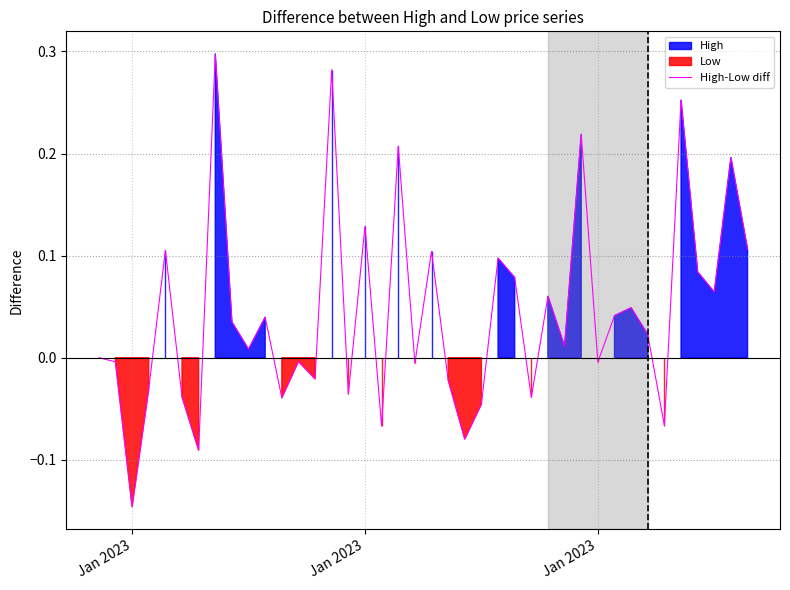

The chart shows a value of -0.0 at 12. True or false?

False